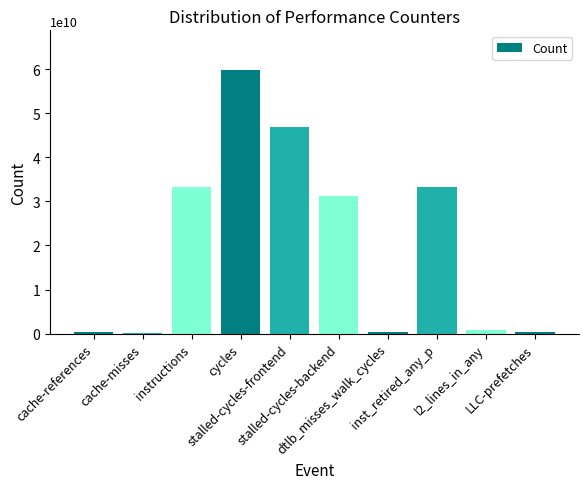

What is the difference between the second highest and second lowest values?

46442906360